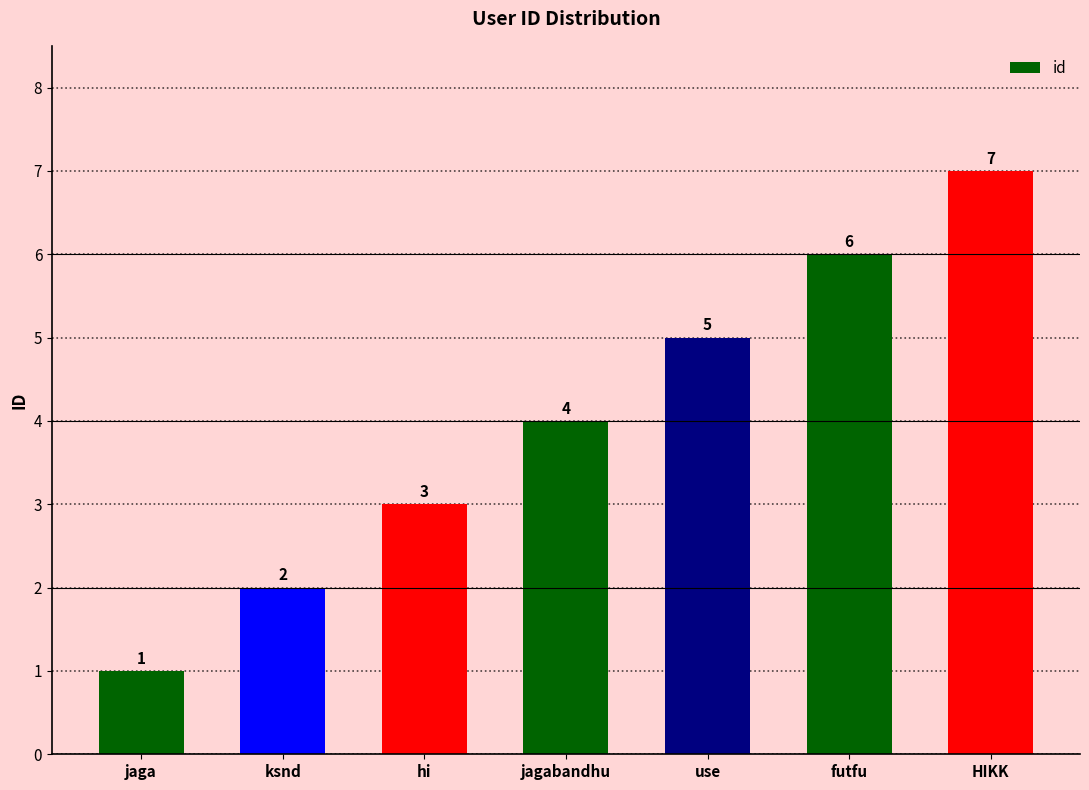

Reading left to right, transcribe all the data shown in this chart.

1	2	3	4	5	6	7